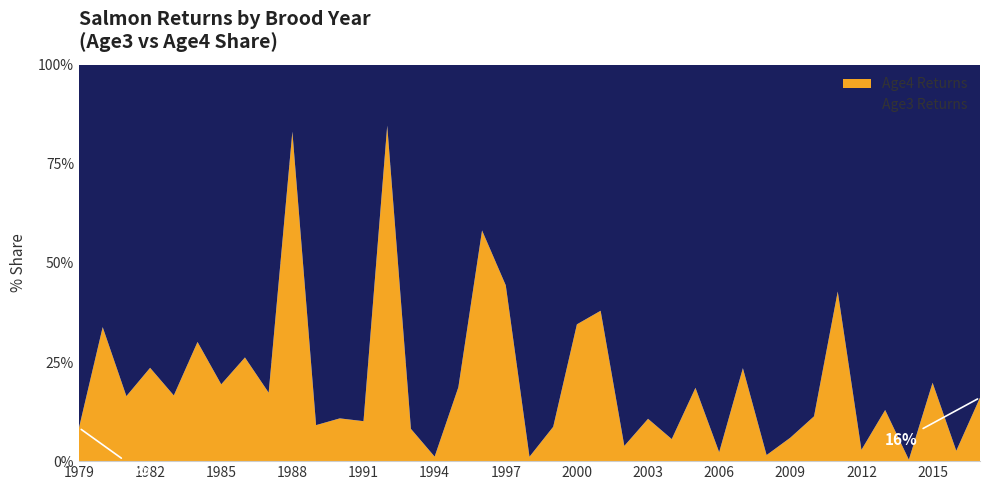

Reading right to left, extract all data points from this chart.

Age3: 2017=249809.3	2016=633152.4	2015=88539.4	2014=337523.9	2013=24971.4	2012=187463.9	2011=43643.2	2010=301577.8	2009=479838.7	2008=518585.0	2007=117333.9	2006=497090.8	2005=124589.3	2004=359160.2	2003=142510.1	2002=190460.2	2001=8707.3	2000=24072.1	1999=65534.1	1998=120480.8	1997=14732.3	1996=19649.6	1995=92559.1	1994=88433.3	1993=14869.9	1992=1566.0	1991=41676.4	1990=26493.5	1989=5624.8	1988=2045.3	1987=65510.2	1986=58938.3	1985=58312.2	1984=29481.9	1983=34515.4	1982=60523.5	1981=78577.9	1980=22437.4	1979=151004.4
Age4: 2017=47672.8	2016=17016.5	2015=21832.2	2014=1272.6	2013=3700.2	2012=5500.3	2011=32650.3	2010=38449.5	2009=30175.3	2008=8093.3	2007=35973.4	2006=11483.0	2005=28294.1	2004=21186.4	2003=17049.9	2002=7609.3	2001=5324.4	2000=12689.2	1999=6217.2	1998=1357.1	1997=11747.8	1996=27378.3	1995=21203.7	1994=1021.5	1993=1319.2	1992=8642.9	1991=4675.4	1990=3204.2	1989=562.1	1988=10086.0	1987=13683.4	1986=20883.4	1985=14020.4	1984=12681.6	1983=6860.4	1982=18643.2	1981=15416.0	1980=11465.2	1979=13874.9